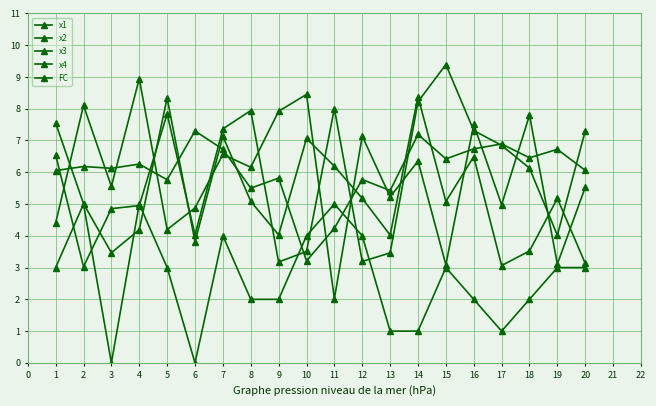

True or false: x3 has a value of 3.1 at 15.

True